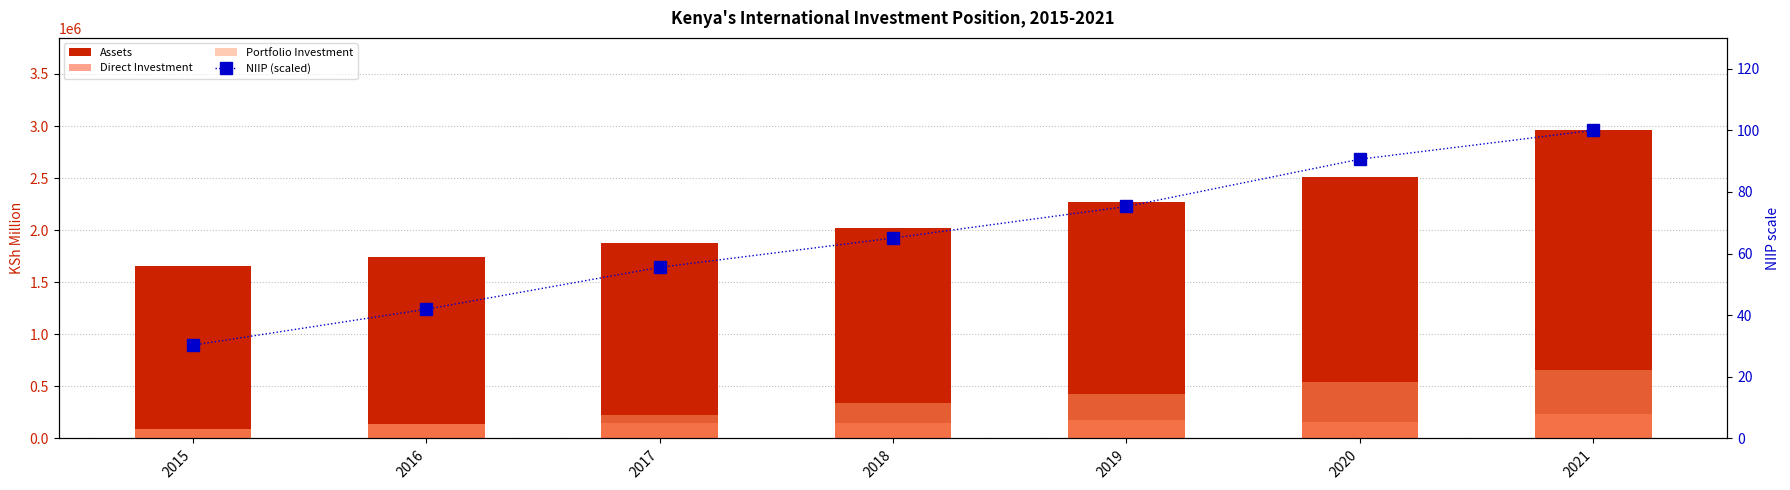

Reading left to right, extract all data points from this chart.

Assets: 2015=1658588.6	2016=1744326.2	2017=1877104.7	2018=2023462.9	2019=2273950.5	2020=2506246.2	2021=2958538.6
Direct Investment: 2015=93521.1	2016=140217.1	2017=149496.5	2018=151560.5	2019=175815.2	2020=161089.2	2021=239618.2
Portfolio Investment: 2015=90216.7	2016=136588.9	2017=220771.9	2018=337727.5	2019=425931.5	2020=540096.0	2021=657479.9
NIIP (scaled): 2015=30.3	2016=41.9	2017=55.5	2018=65.0	2019=75.3	2020=90.6	2021=100.0